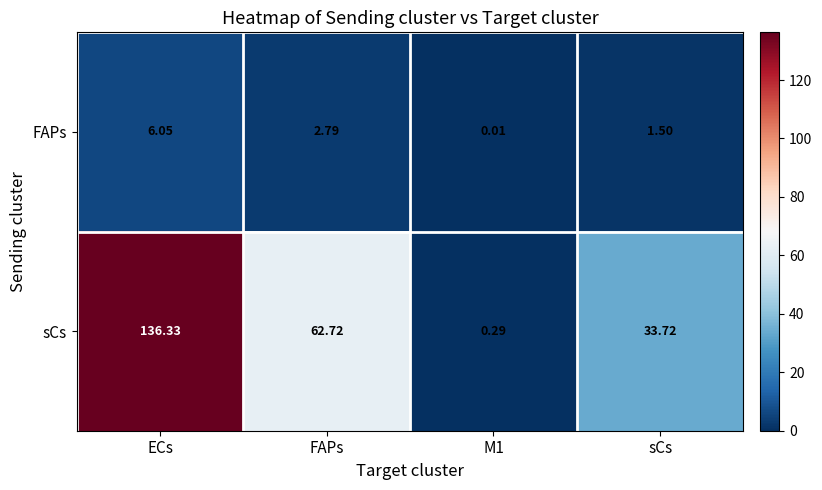

Rank the series by their average value, from highest to lowest.

sCs, FAPs